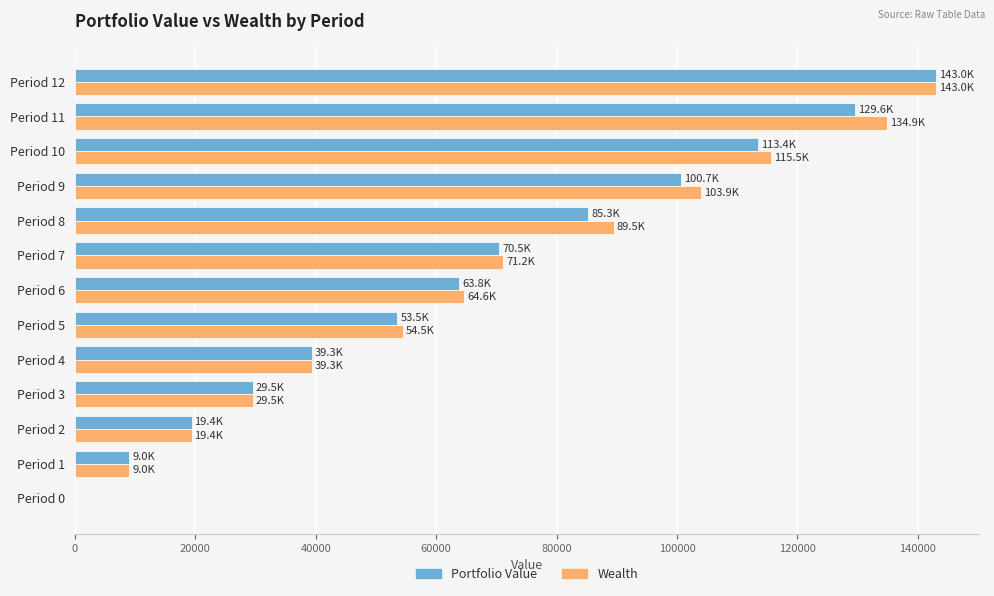

Which series changed the most between Period 4 and Period 5?

Wealth